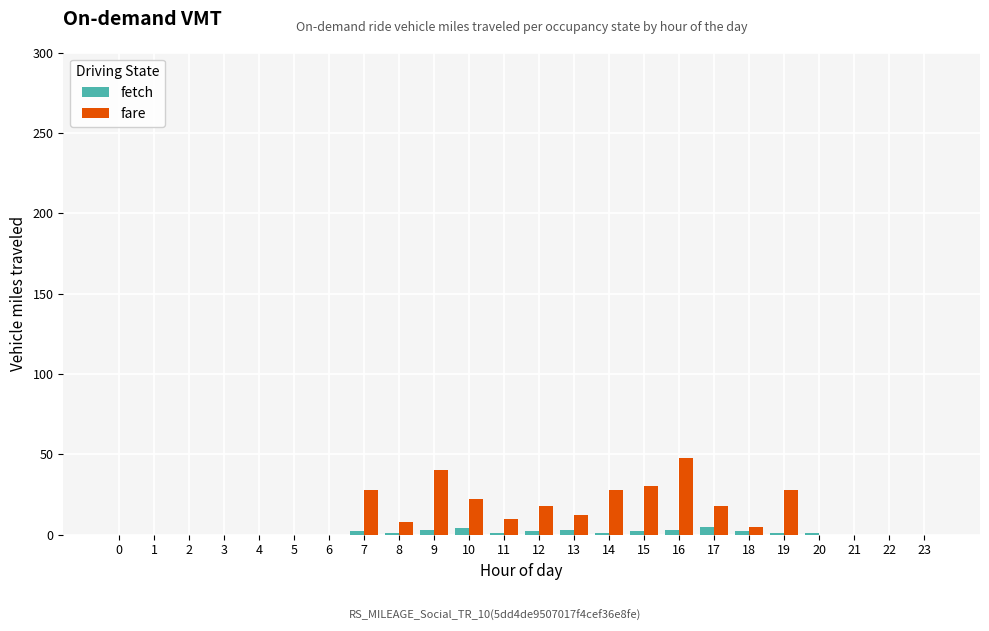

Which series has the largest total across all categories?

fare